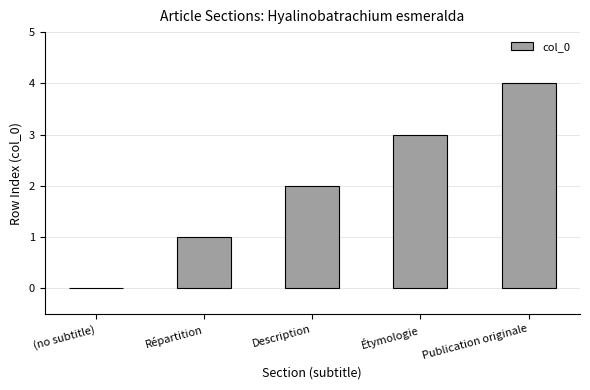

Is it true that the value at Description is 1?

False